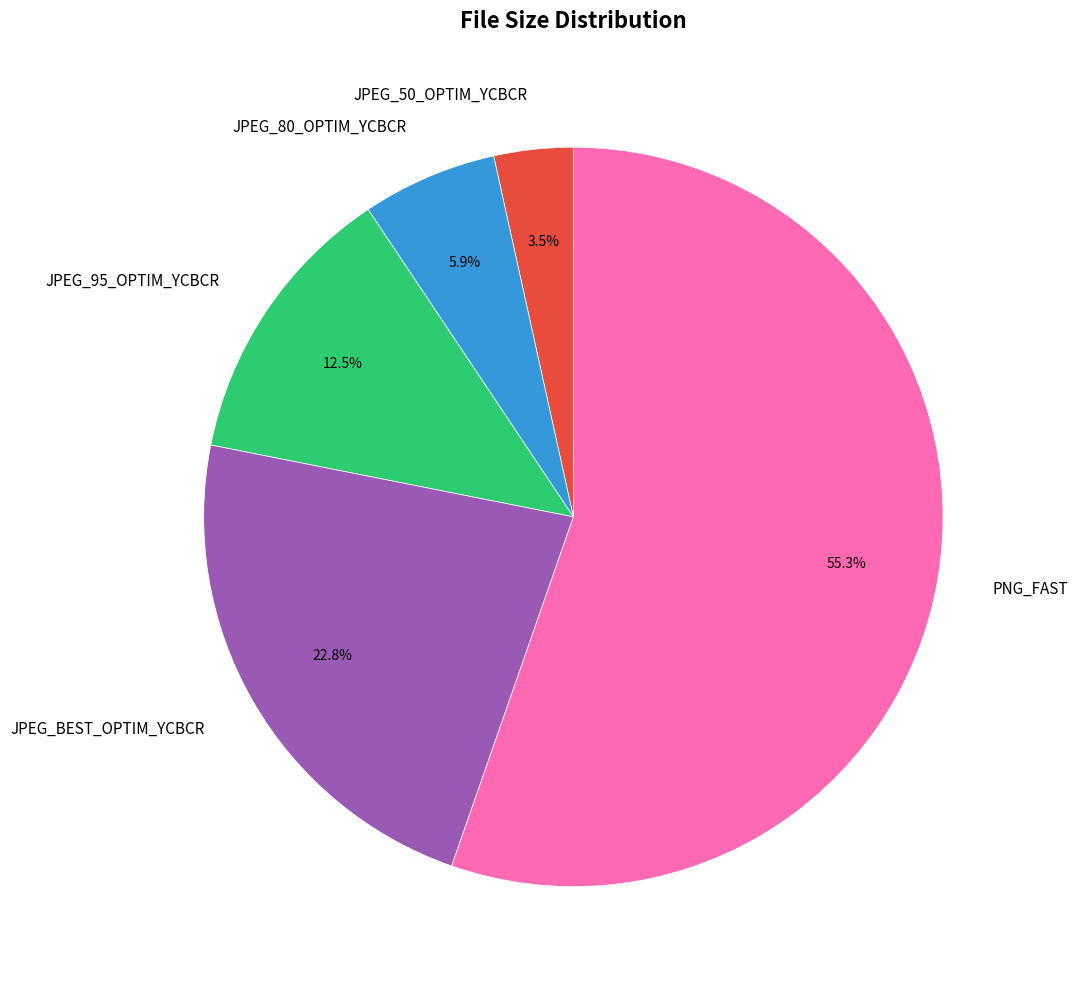

Do JPEG_95_OPTIM_YCBCR and JPEG_BEST_OPTIM_YCBCR together represent more than half of the pie?

No